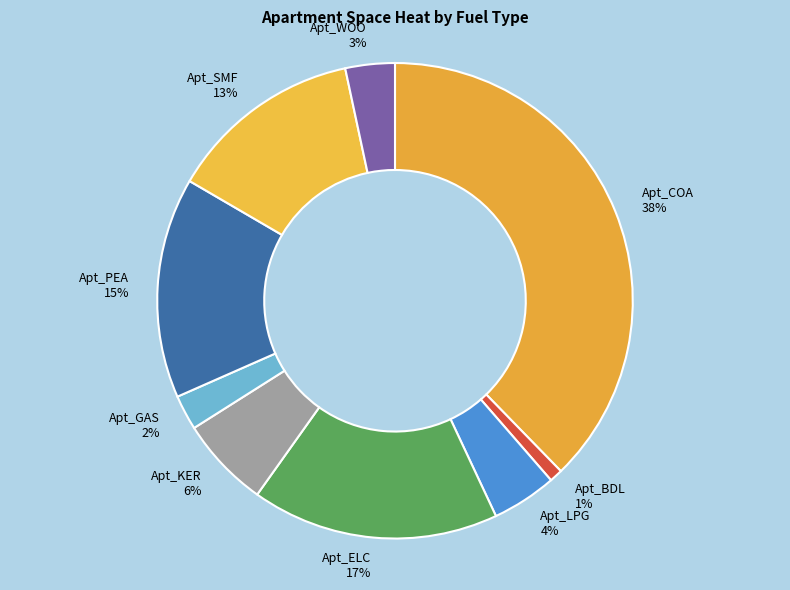

To the nearest percent, what is the difference between the largest and smallest slice percentages?

37%